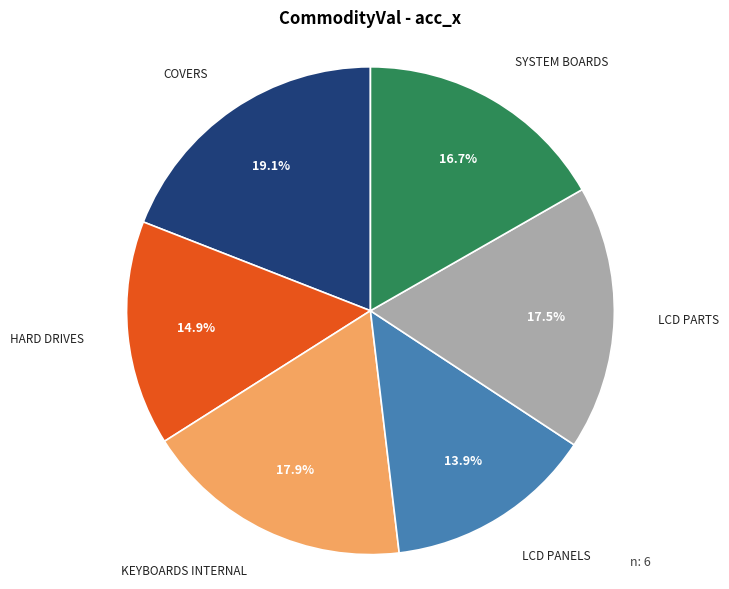

Is there a majority slice in this chart?

No